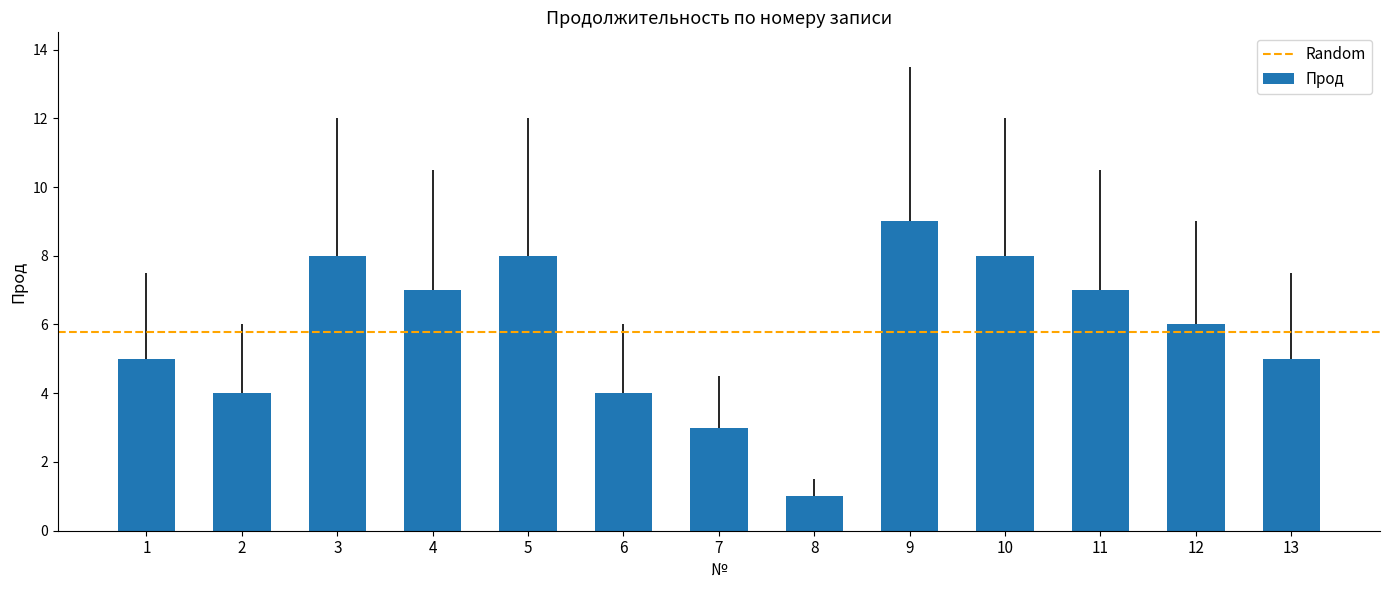

Are the bars horizontal?

No